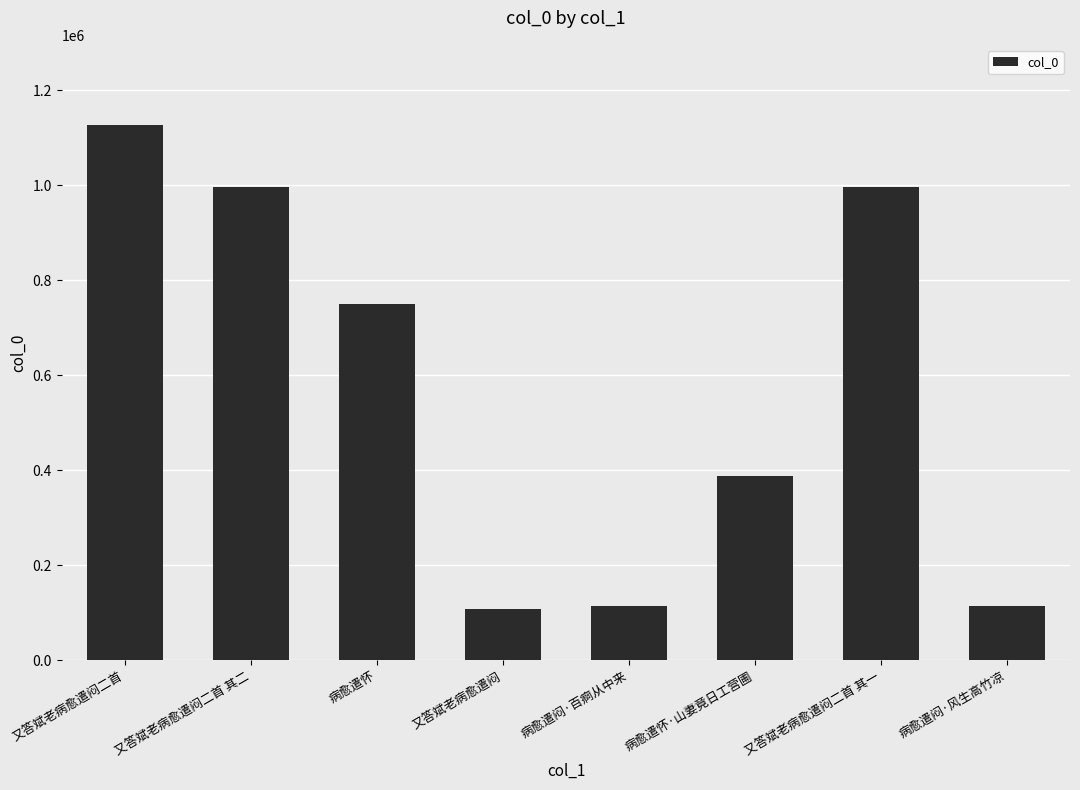

What is the value of the 3rd bar from the left?

749743